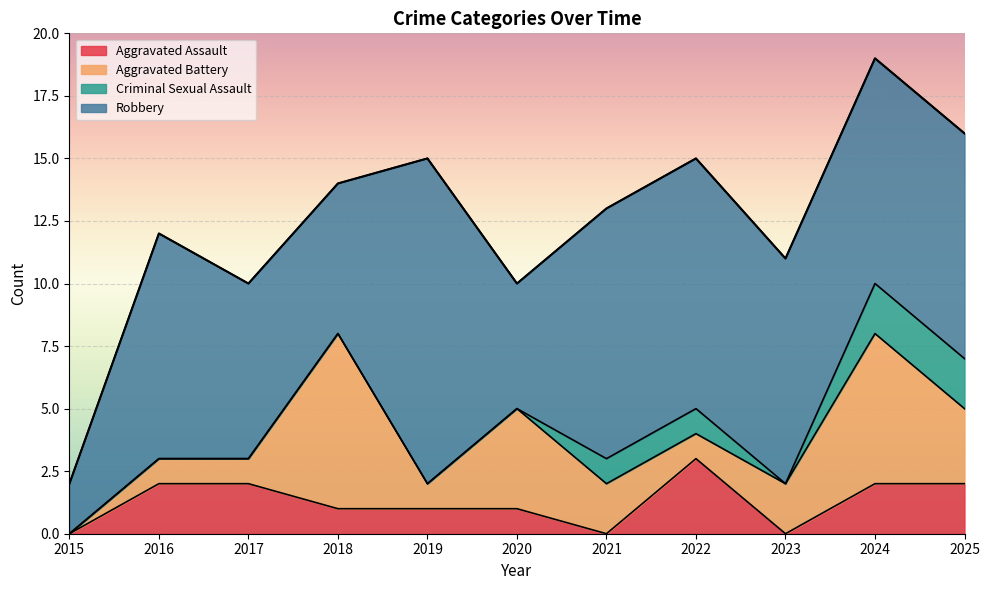

What is the average value of the Criminal Sexual Assault series?

1